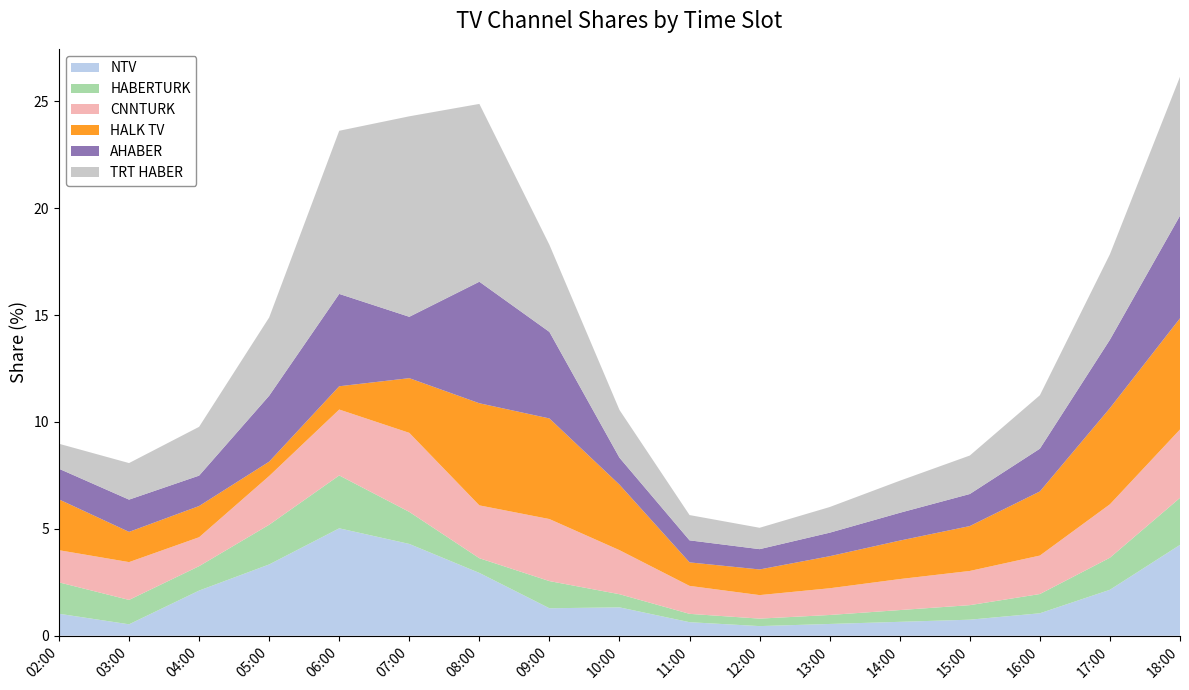

Reading left to right, list all the values displayed in this chart.

NTV: 02:00=1.0	03:00=0.5	04:00=2.1	05:00=3.3	06:00=5.0	07:00=4.3	08:00=2.9	09:00=1.3	10:00=1.3	11:00=0.6	12:00=0.5	13:00=0.6	14:00=0.7	15:00=0.8	16:00=1.1	17:00=2.1	18:00=4.2
HABERTURK: 02:00=1.5	03:00=1.1	04:00=1.1	05:00=1.9	06:00=2.5	07:00=1.5	08:00=0.7	09:00=1.3	10:00=0.6	11:00=0.4	12:00=0.3	13:00=0.4	14:00=0.6	15:00=0.7	16:00=0.9	17:00=1.5	18:00=2.2
CNNTURK: 02:00=1.5	03:00=1.8	04:00=1.4	05:00=2.3	06:00=3.1	07:00=3.7	08:00=2.5	09:00=2.9	10:00=2.1	11:00=1.3	12:00=1.1	13:00=1.2	14:00=1.4	15:00=1.6	16:00=1.8	17:00=2.5	18:00=3.2
HALK TV: 02:00=2.4	03:00=1.4	04:00=1.5	05:00=0.7	06:00=1.1	07:00=2.6	08:00=4.8	09:00=4.7	10:00=3.1	11:00=1.1	12:00=1.2	13:00=1.5	14:00=1.8	15:00=2.1	16:00=3.0	17:00=4.5	18:00=5.2
AHABER: 02:00=1.4	03:00=1.5	04:00=1.4	05:00=3.1	06:00=4.3	07:00=2.9	08:00=5.7	09:00=4.0	10:00=1.3	11:00=1.0	12:00=0.9	13:00=1.1	14:00=1.3	15:00=1.5	16:00=2.0	17:00=3.2	18:00=4.8
TRT HABER: 02:00=1.2	03:00=1.7	04:00=2.3	05:00=3.7	06:00=7.6	07:00=9.4	08:00=8.3	09:00=4.1	10:00=2.2	11:00=1.2	12:00=1.0	13:00=1.2	14:00=1.5	15:00=1.8	16:00=2.5	17:00=4.0	18:00=6.5